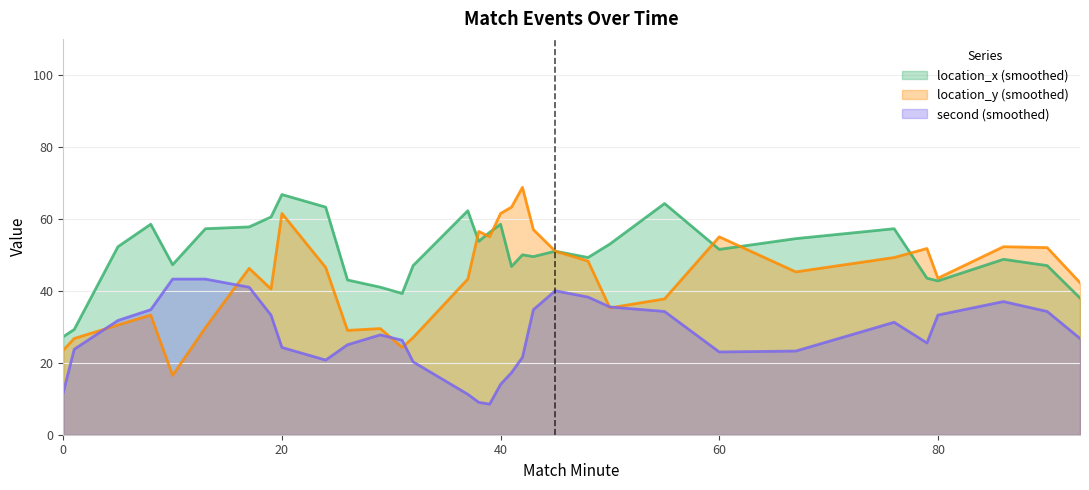

What are all the series names shown in the legend?

location_x (smoothed), location_y (smoothed), second (smoothed)